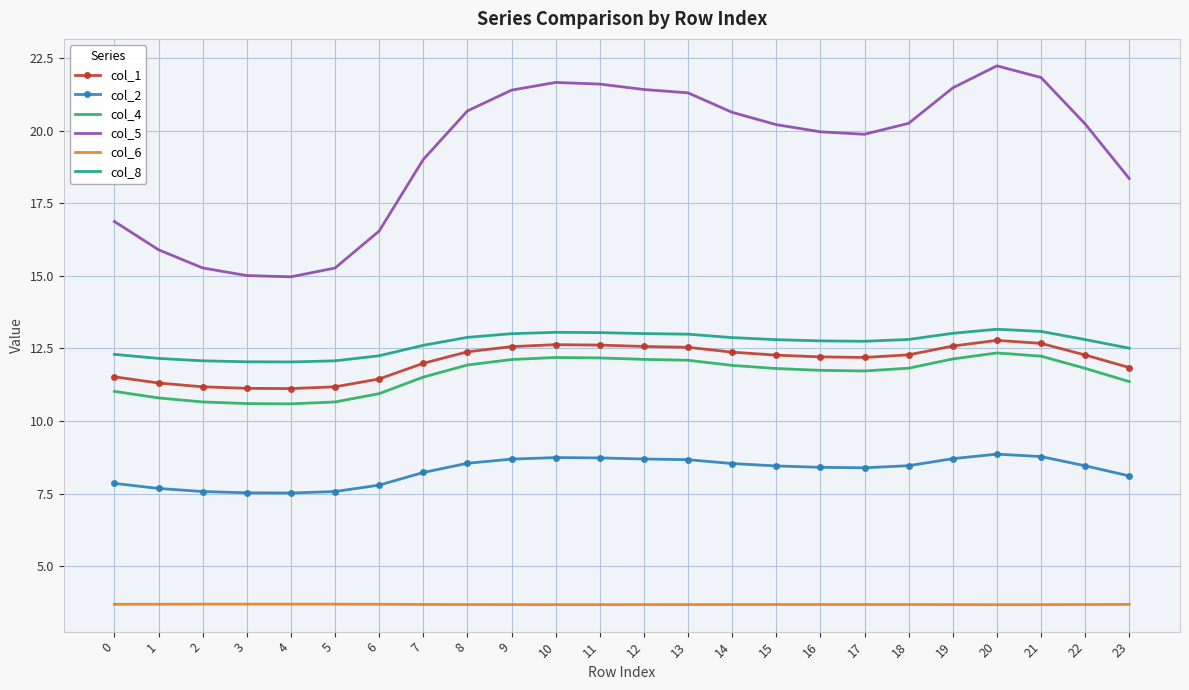

Which series has the largest range (max minus min)?

col_5